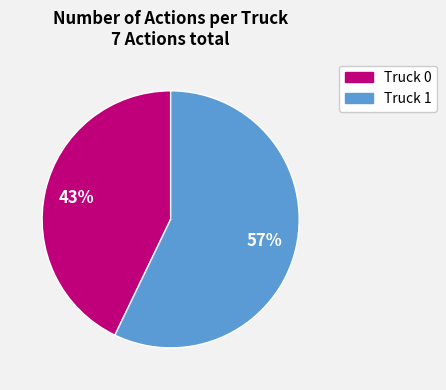

Do Truck 0 and Truck 1 together represent more than half of the pie?

Yes